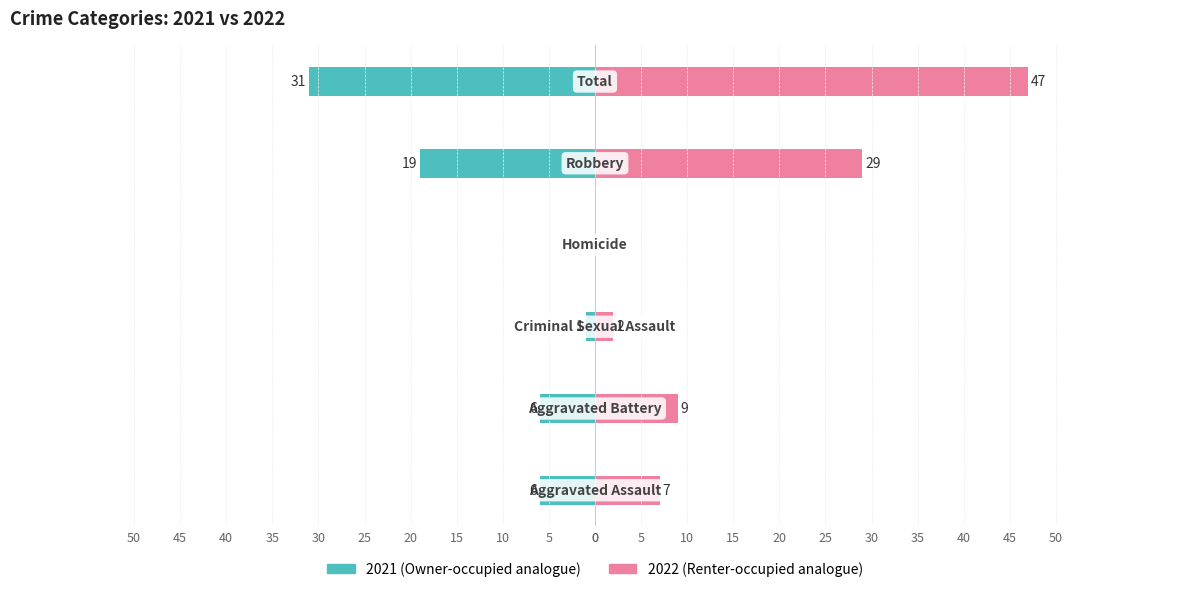

At how many categories does at least one series exceed 38?

1